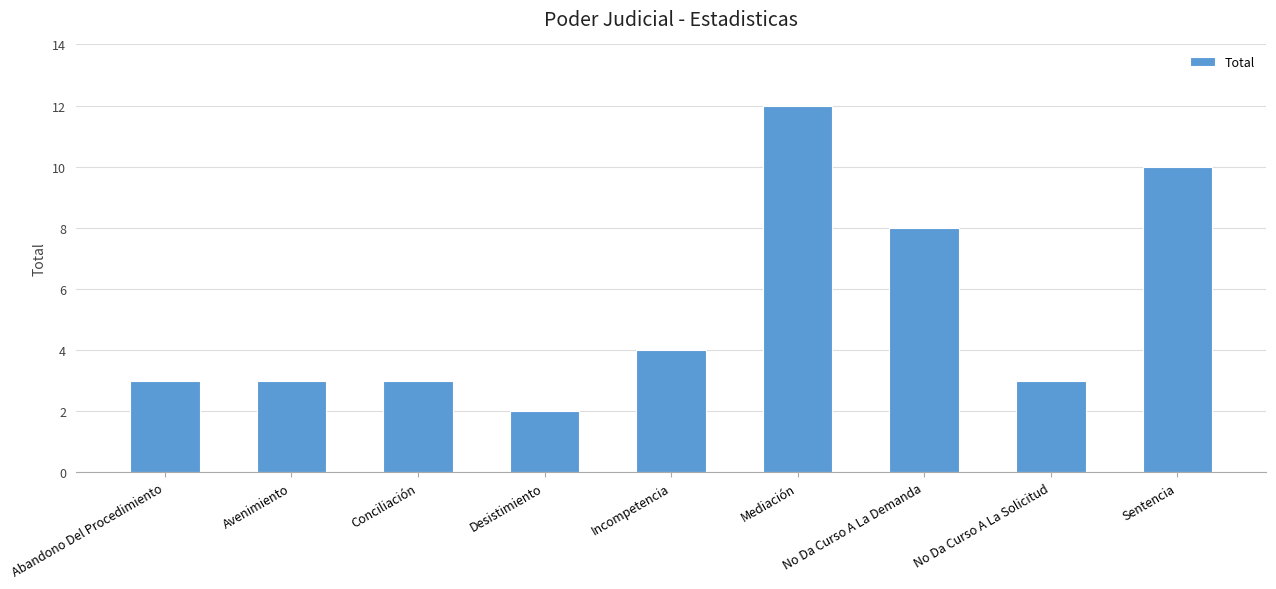

The value at Conciliación is 3. True or false?

True